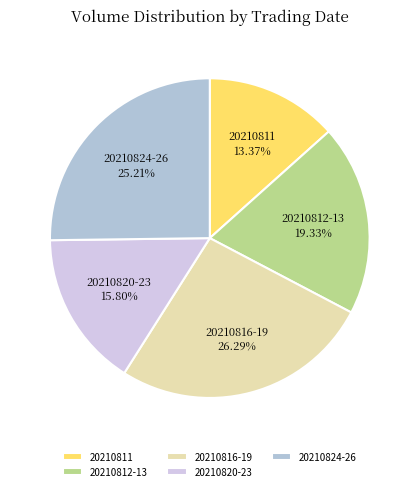

Is there a majority slice in this chart?

No